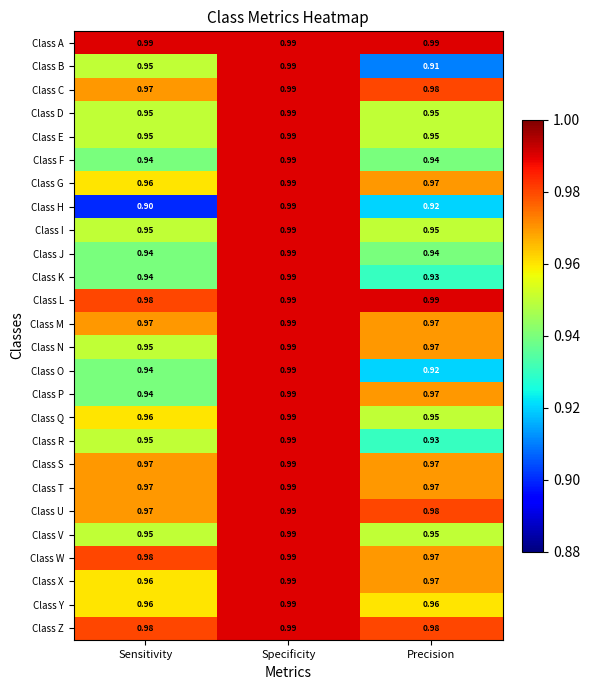

Which series changed the most between Sensitivity and Specificity?

Class H